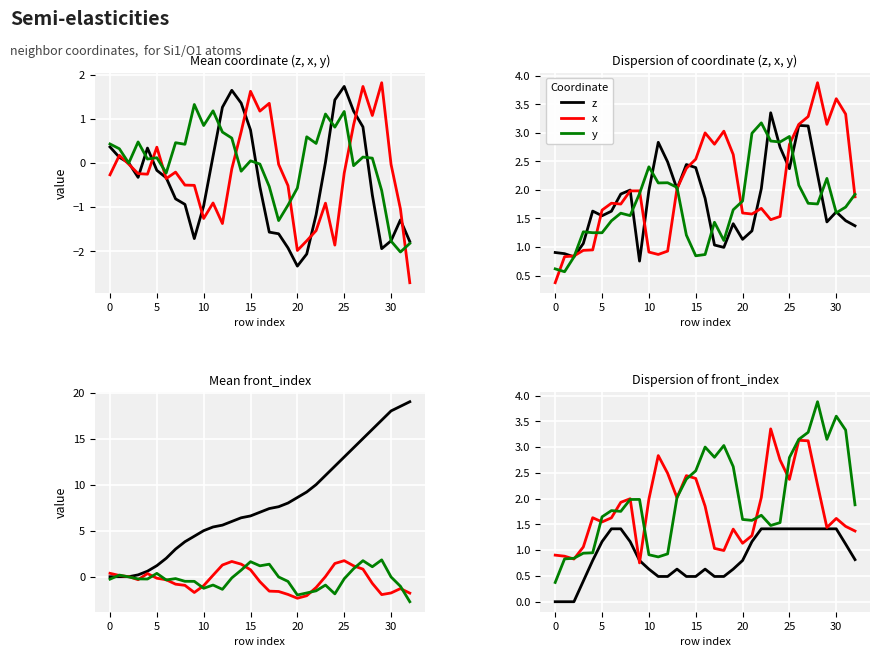

What is the total value across all series at 9?

8.2